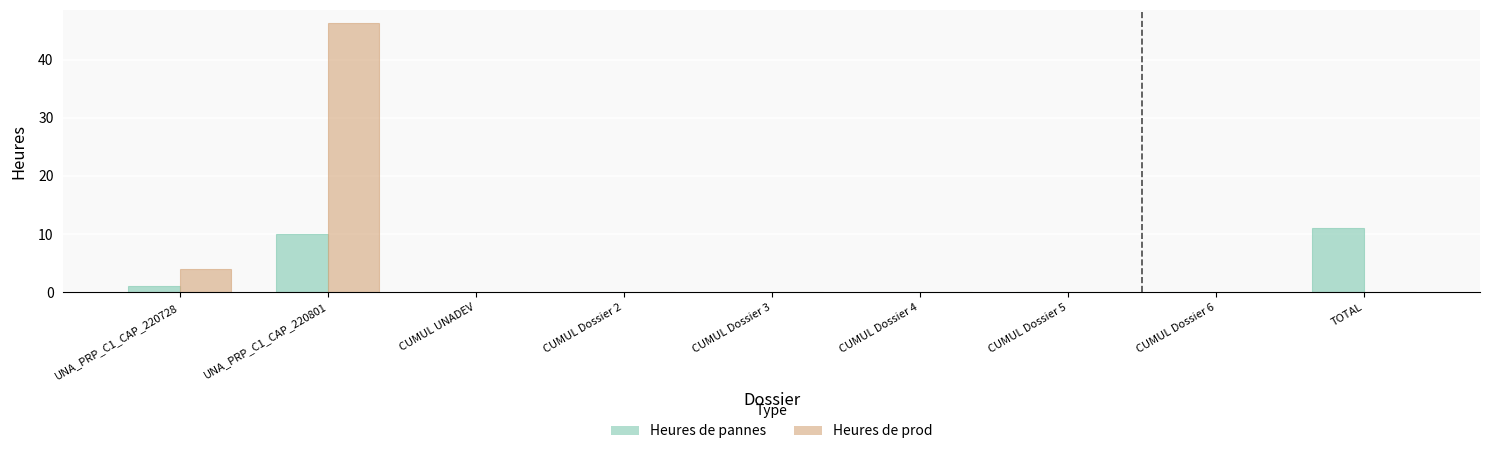

What is the sum of all Heures de pannes values?

22.0